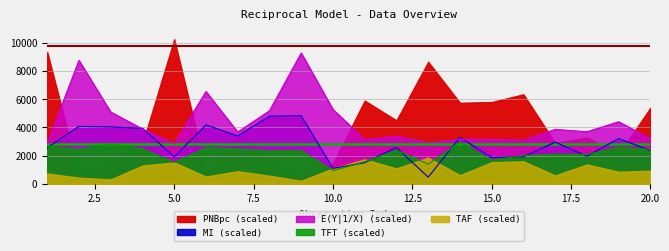

True or false: E_Y has a value of 2891.4 at 1.

True